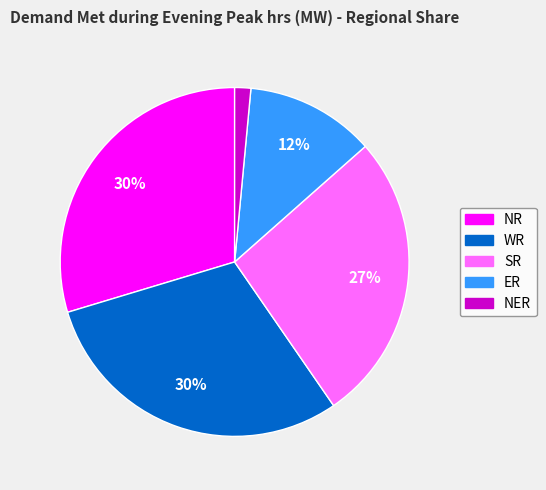

True or false: NR accounts for 30% of the total.

True